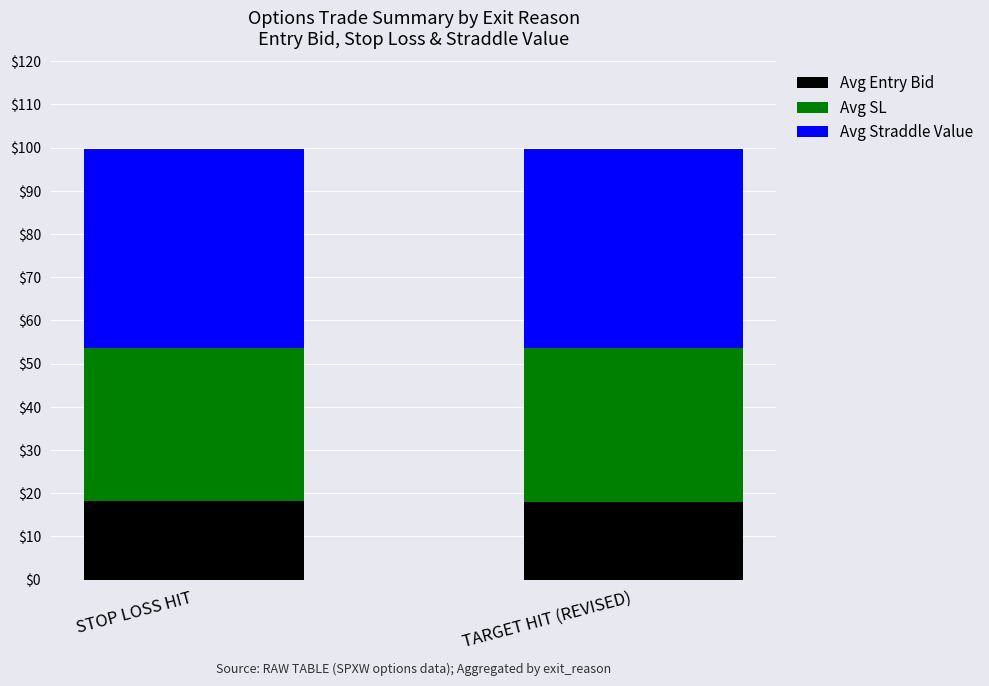

Is it true that Avg Entry Bid equals 6.2 at STOP LOSS HIT?

False